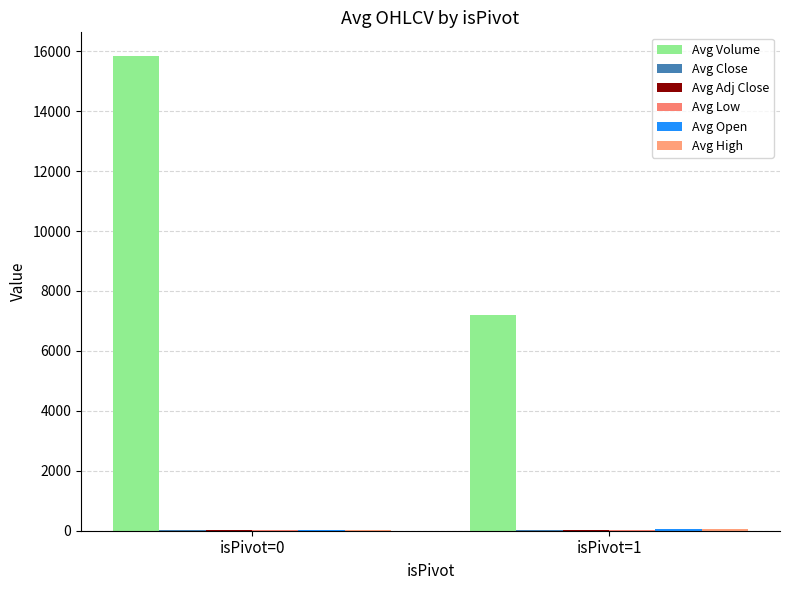

Does the chart contain stacked bars?

No